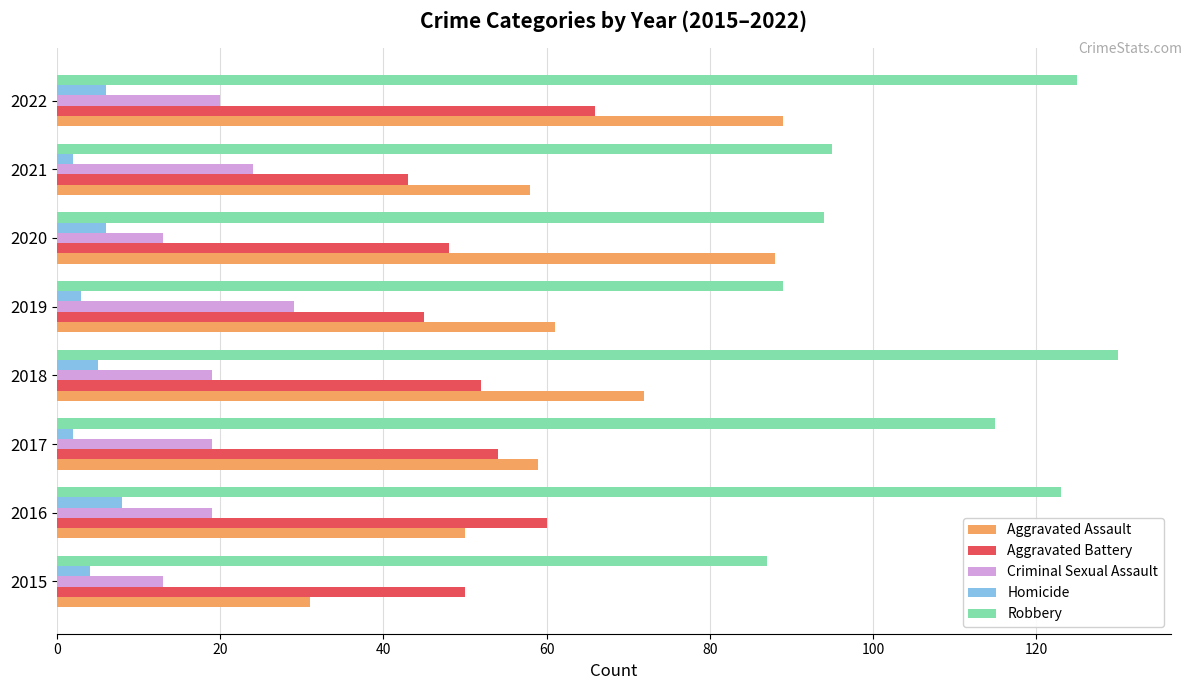

Which series changed the most between 2015 and 2016?

Robbery